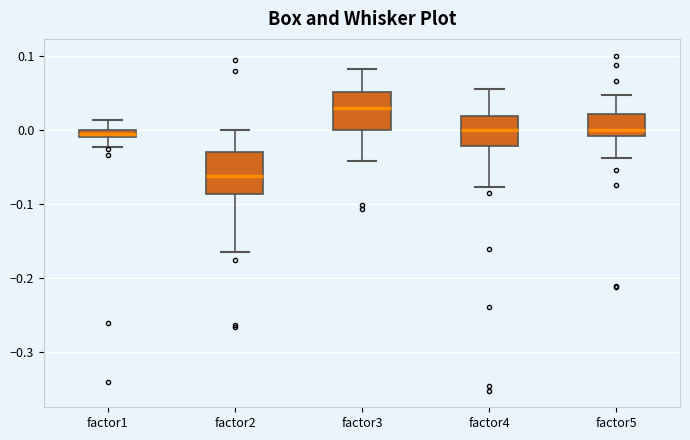

Which box has the highest median line?

factor3